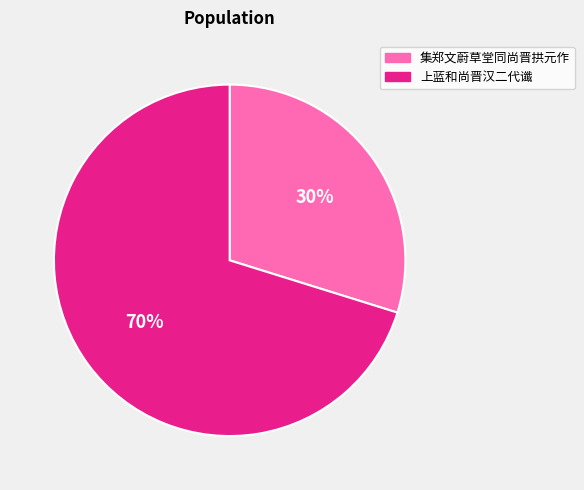

To the nearest percent, what is the combined percentage of 集郑文蔚草堂同尚晋拱元作 and 上蓝和尚晋汉二代谶?

100%